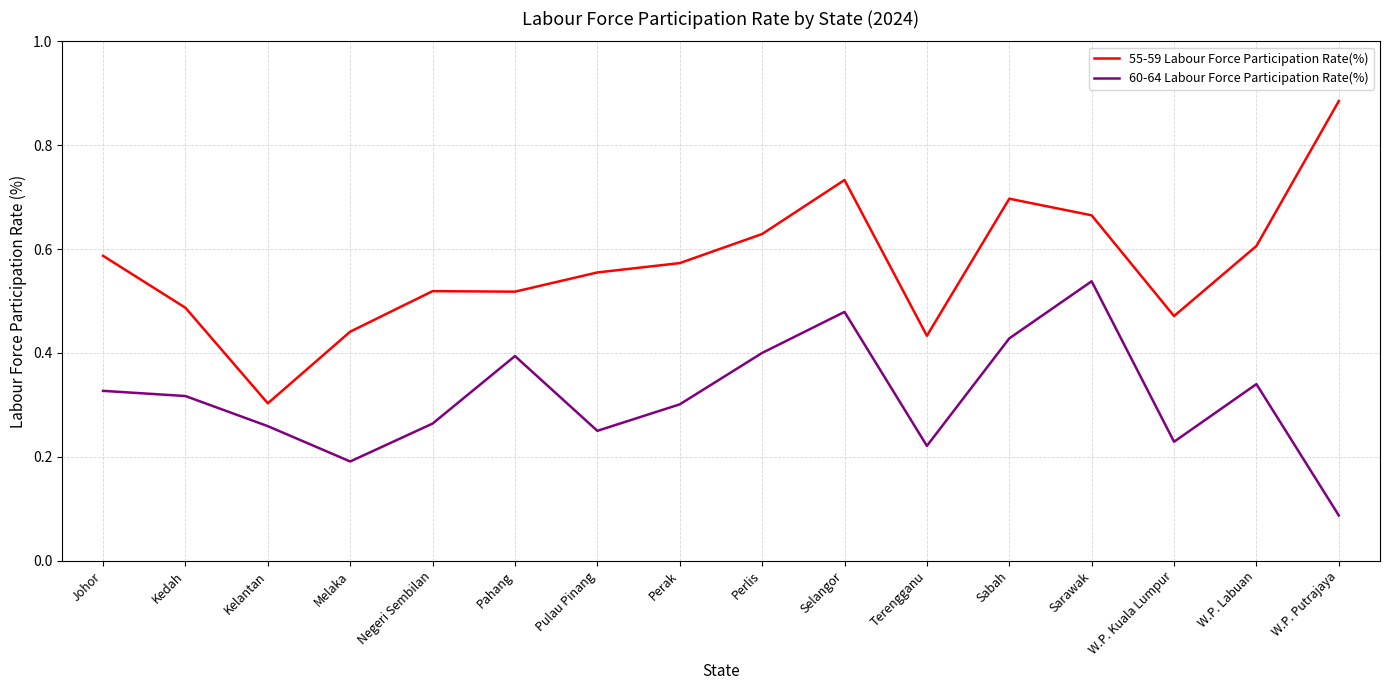

Which series has the largest range (max minus min)?

55-59 Labour Force Participation Rate(%)